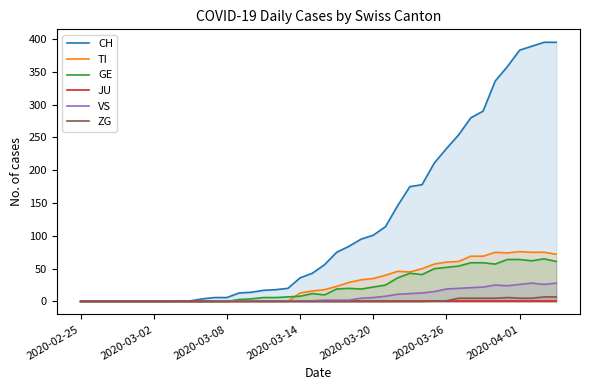

Which series changed the most between 25 and 34?

CH